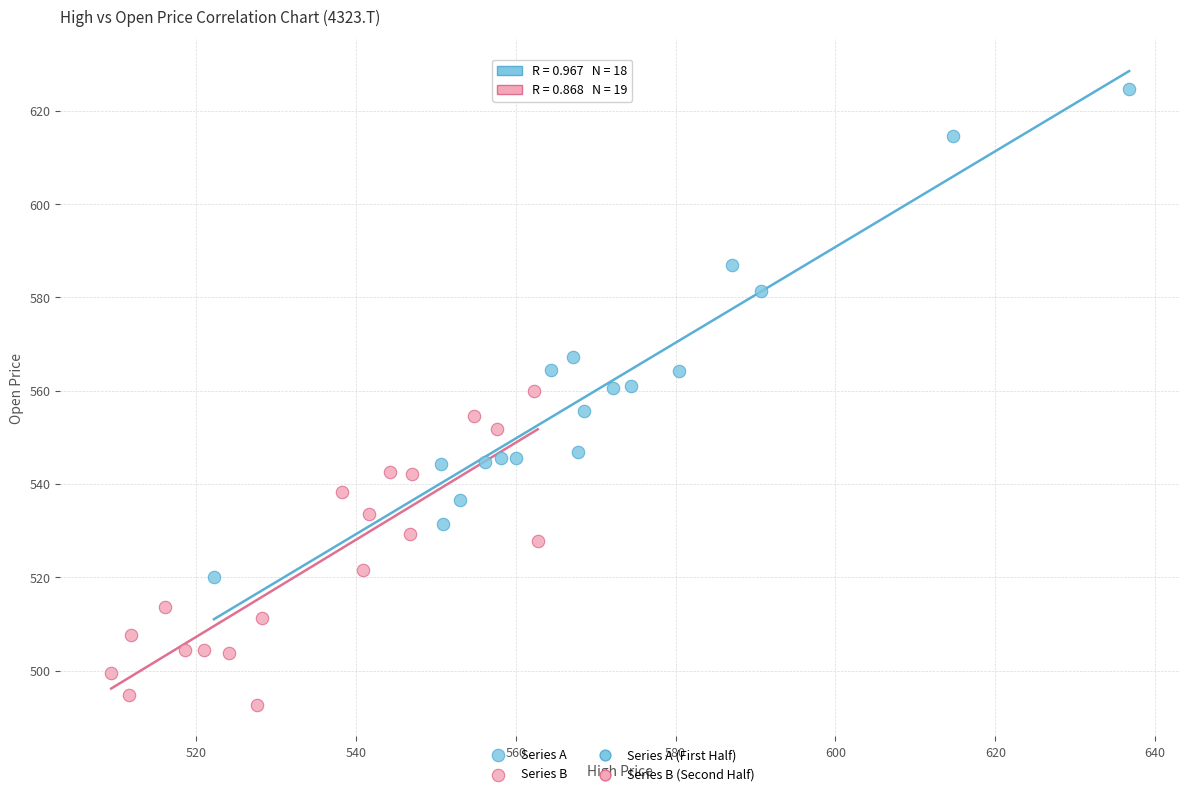

Which series contains the highest Y value?

Series A